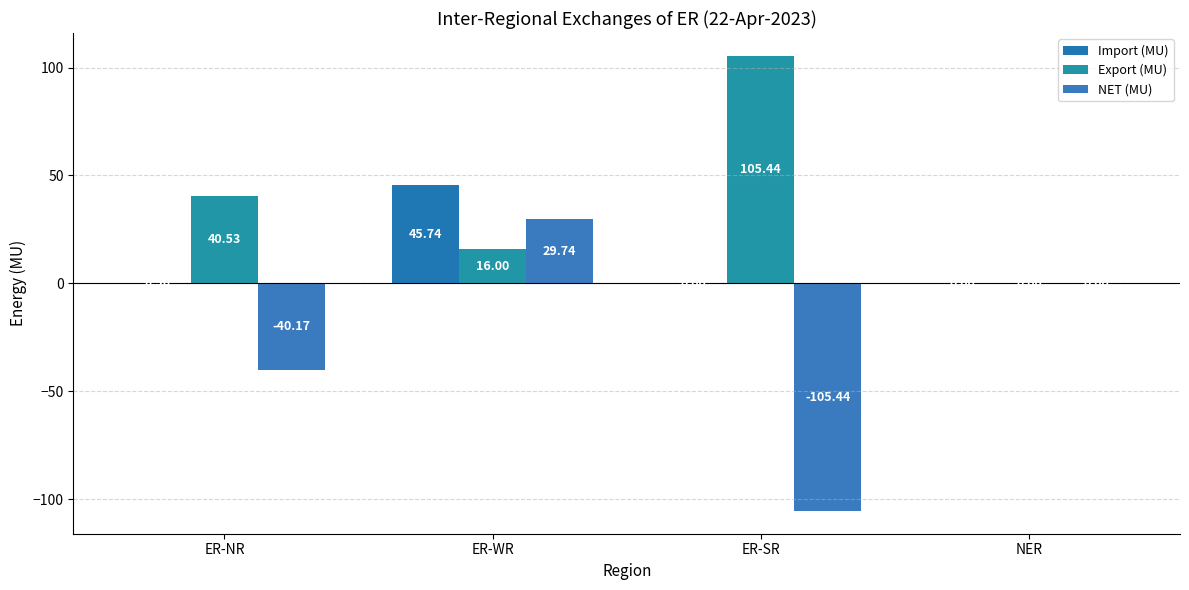

Count the number of data series in this chart.

3